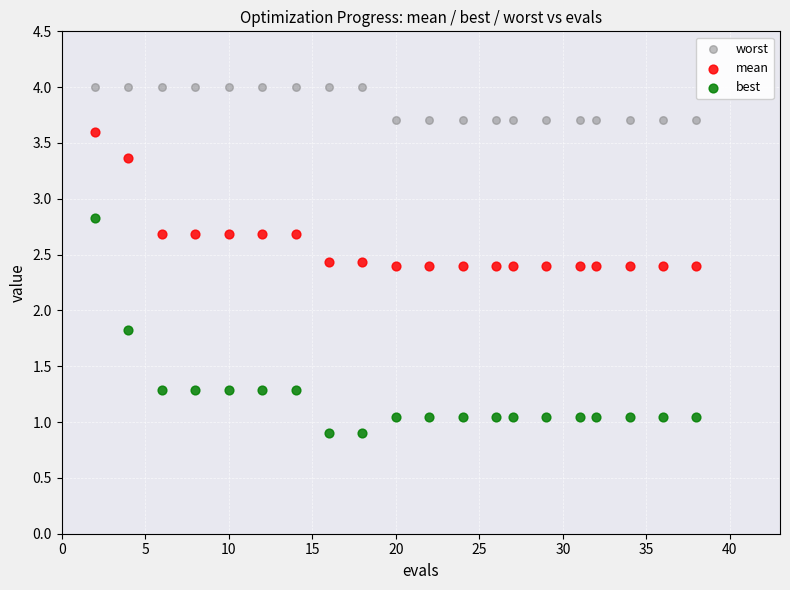

Which series has the largest Y range (max minus min)?

best